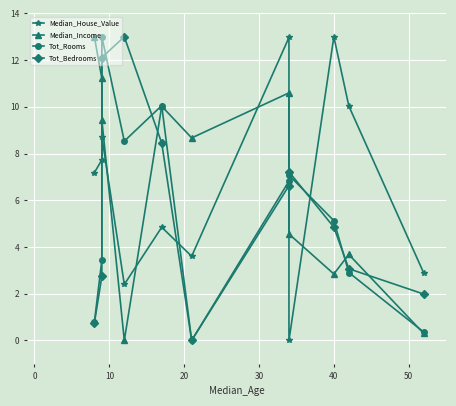

What is the total value across all series at 20?

23.9